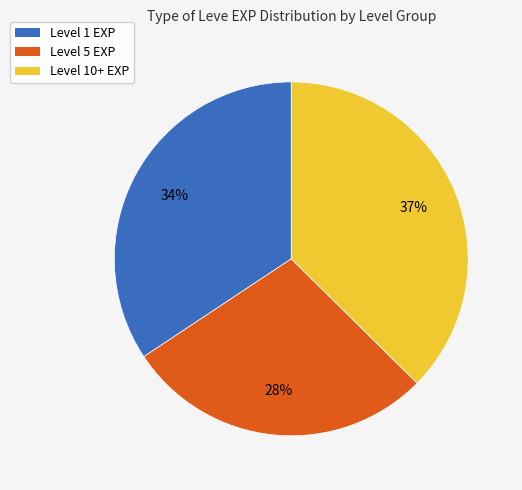

Is there a majority slice in this chart?

No